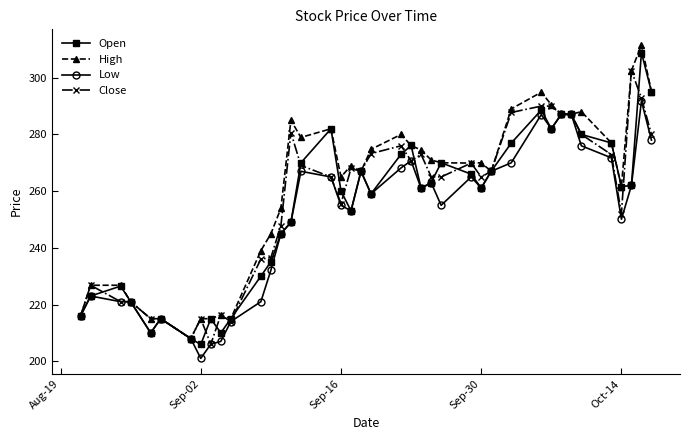

At how many categories does at least one series exceed 219?

32